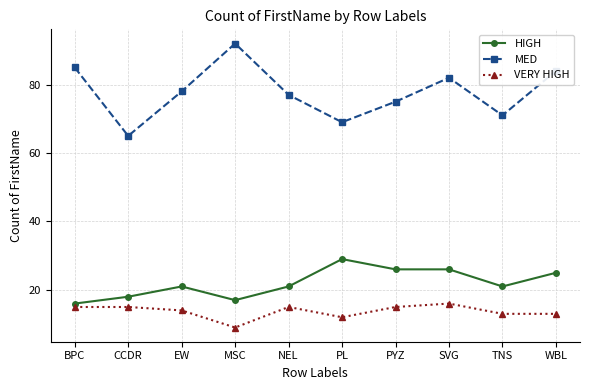

What is the minimum value shown in the chart?

9